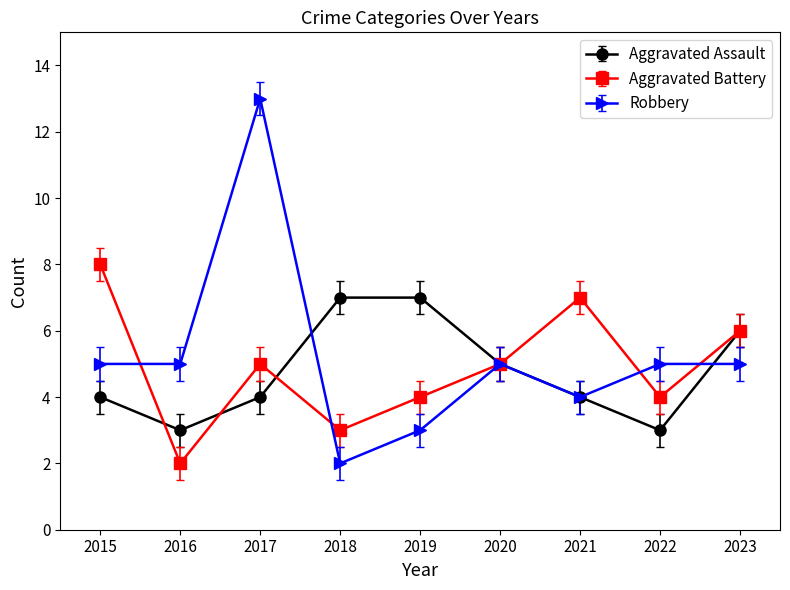

The value of Robbery at 2018 is 2. True or false?

True